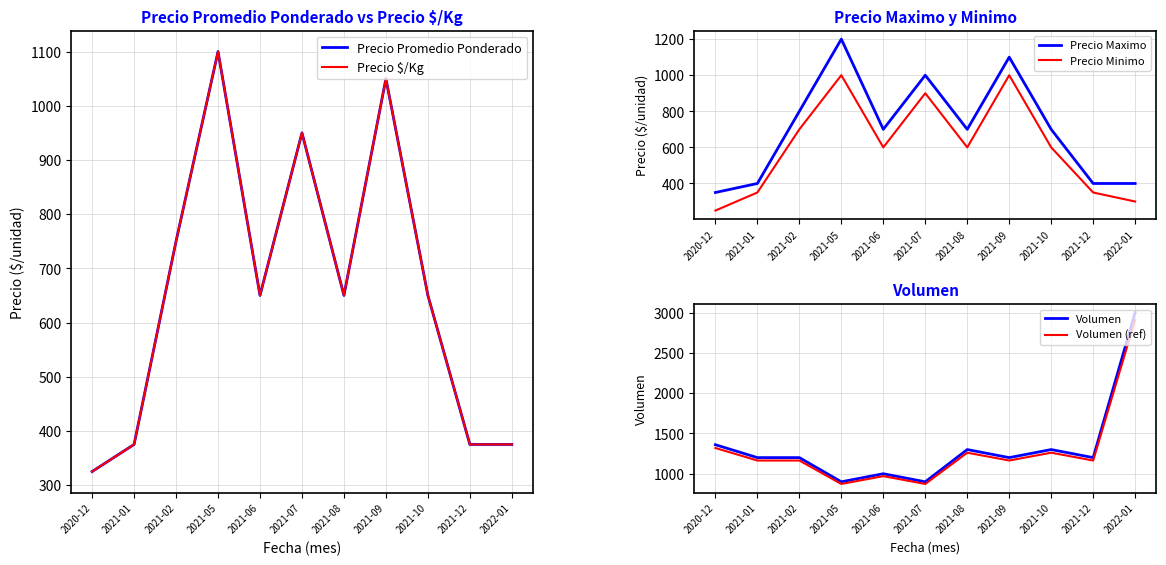

What is the minimum value for Precio $/Kg?

325.0